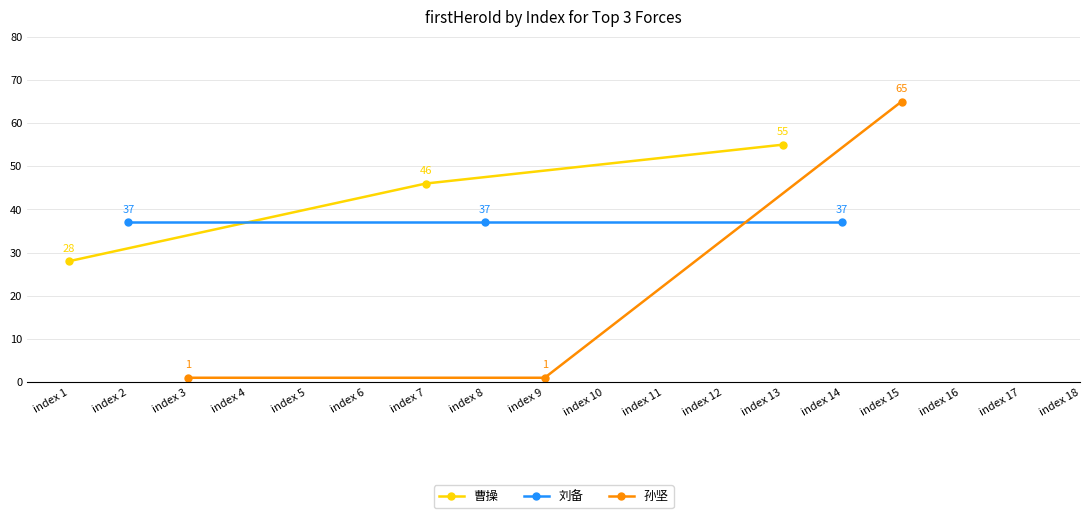

What is the maximum value for 曹操?

55